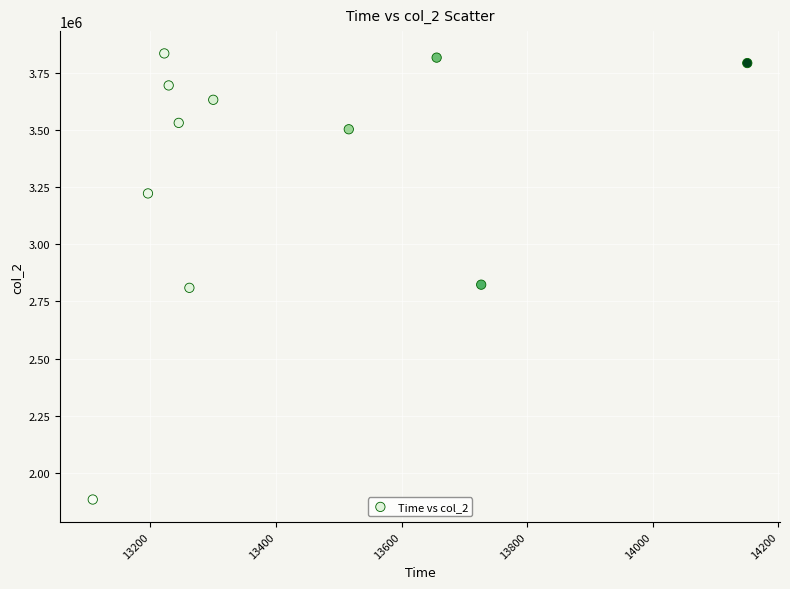

What is the average X value?

13419.3